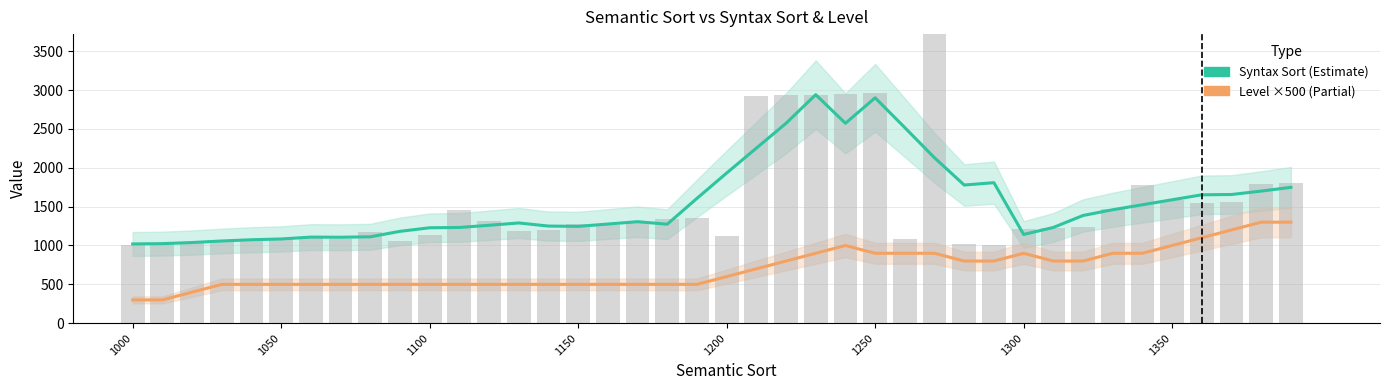

What is the sum of all Level ×500 (Partial) values?

28000